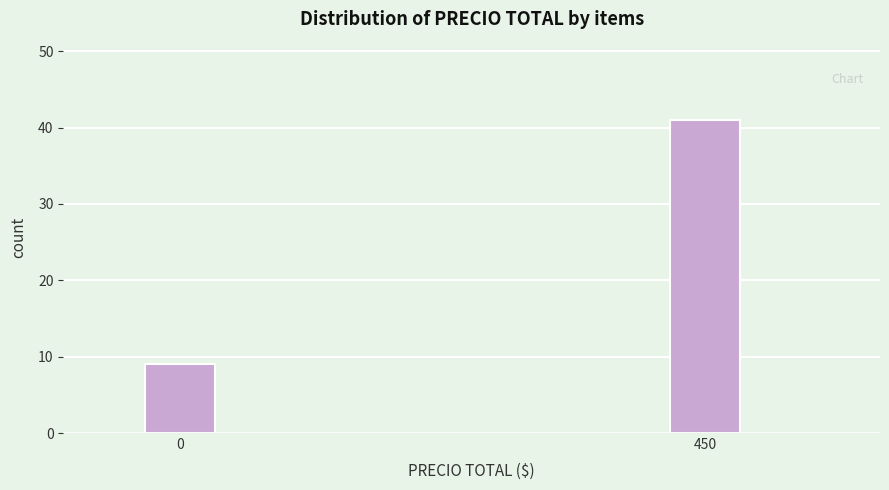

Reading left to right, extract all data points from this chart.

9	41